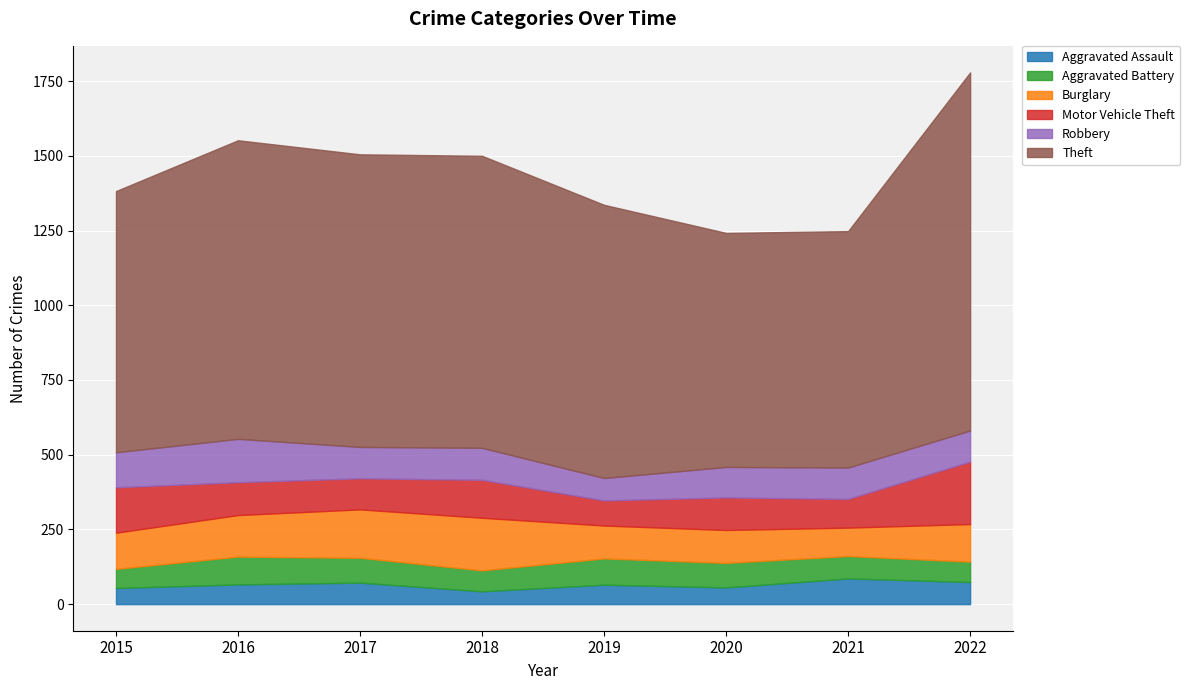

At how many categories does at least one series exceed 753?

8